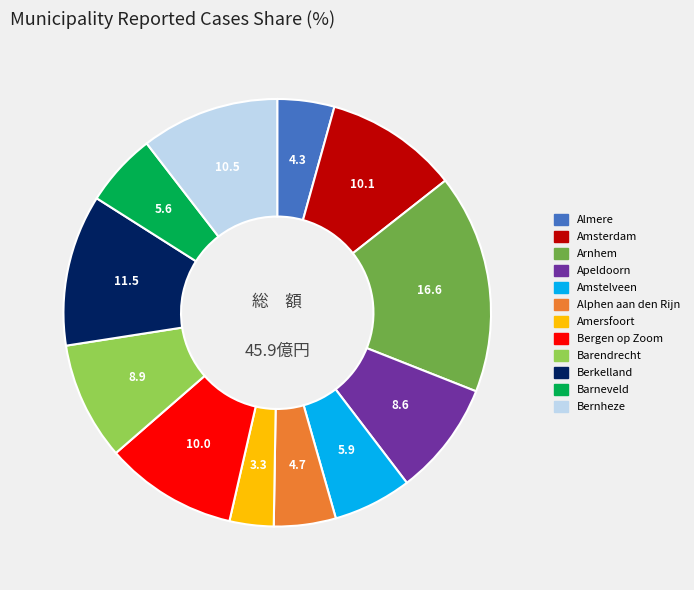

What is the largest slice in the pie chart?

Arnhem